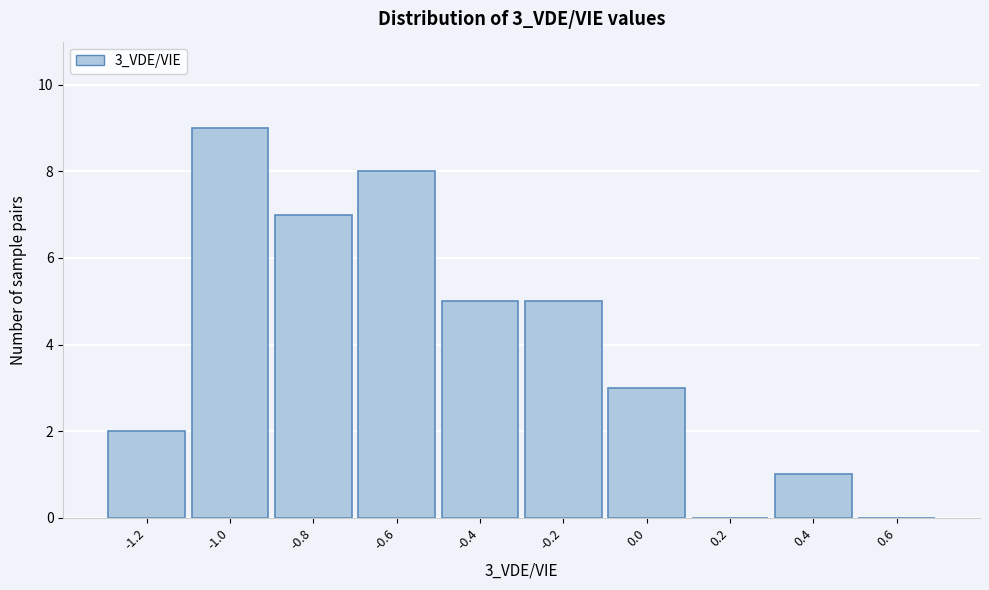

Reading left to right, list all the values displayed in this chart.

-1.2=2	-1.0=9	-0.8=7	-0.6=8	-0.4=5	-0.2=5	0.0=3	0.2=0	0.4=1	0.6=0